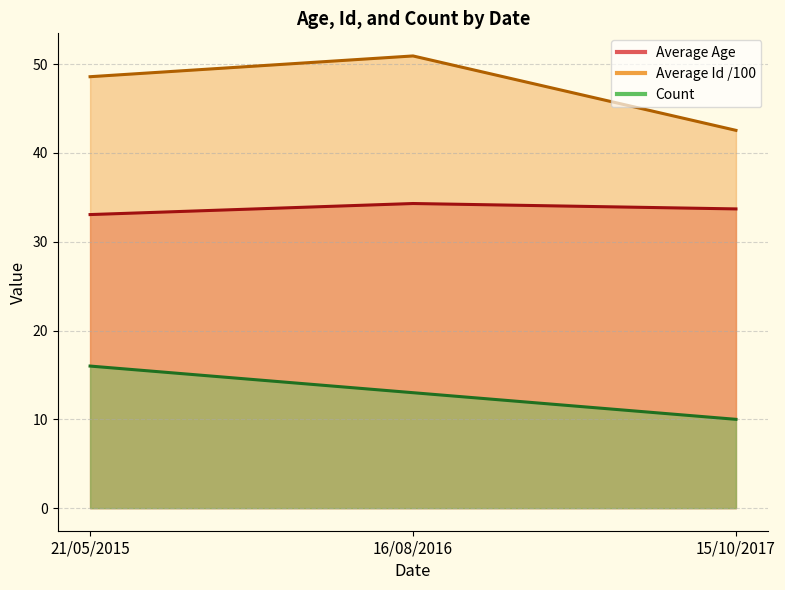

Which series changed the most between 21/05/2015 and 16/08/2016?

Count line